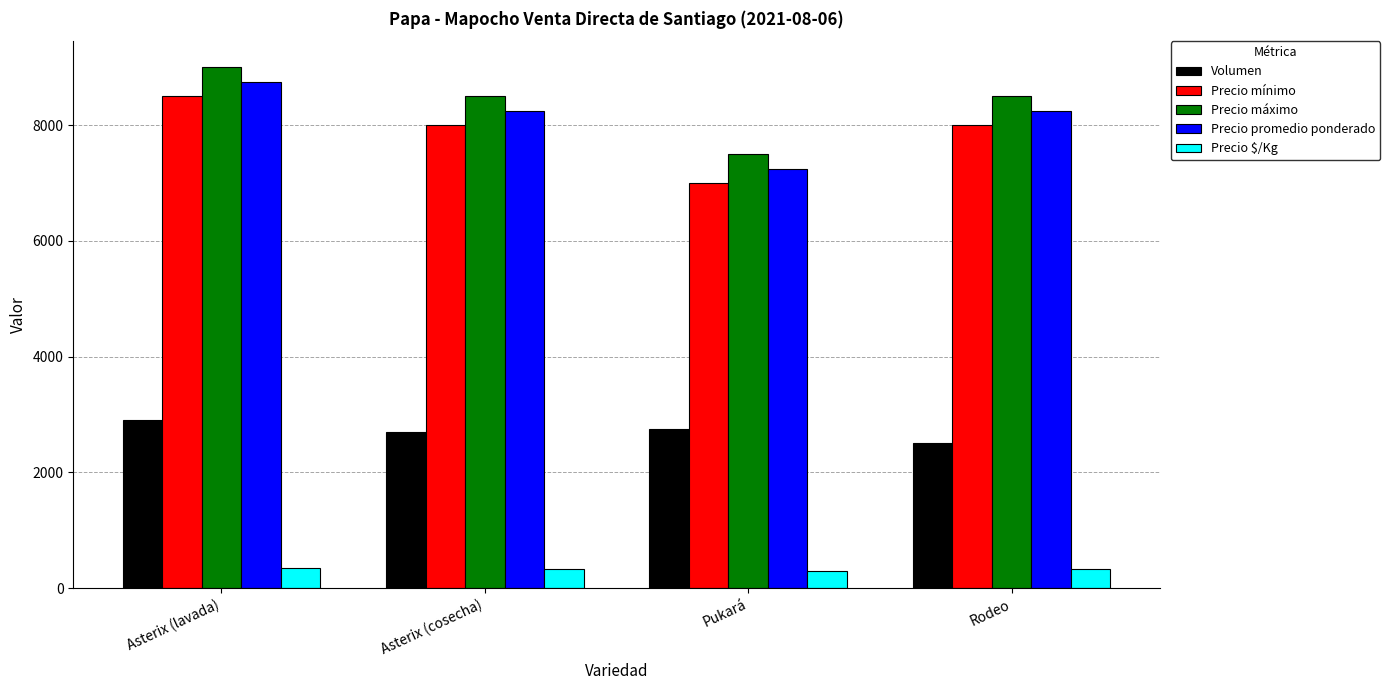

What is the total value across all series at Asterix (lavada)?

29491